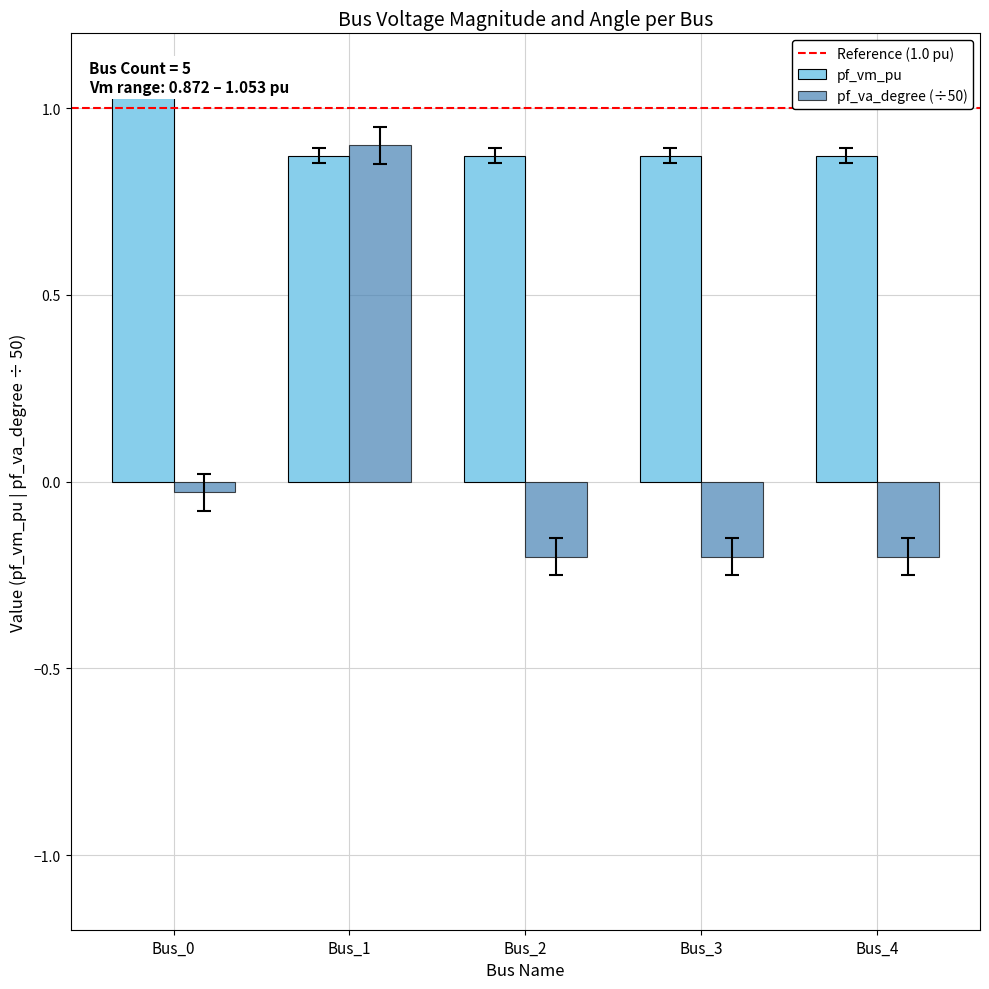

At how many categories does at least one series exceed 0?

5